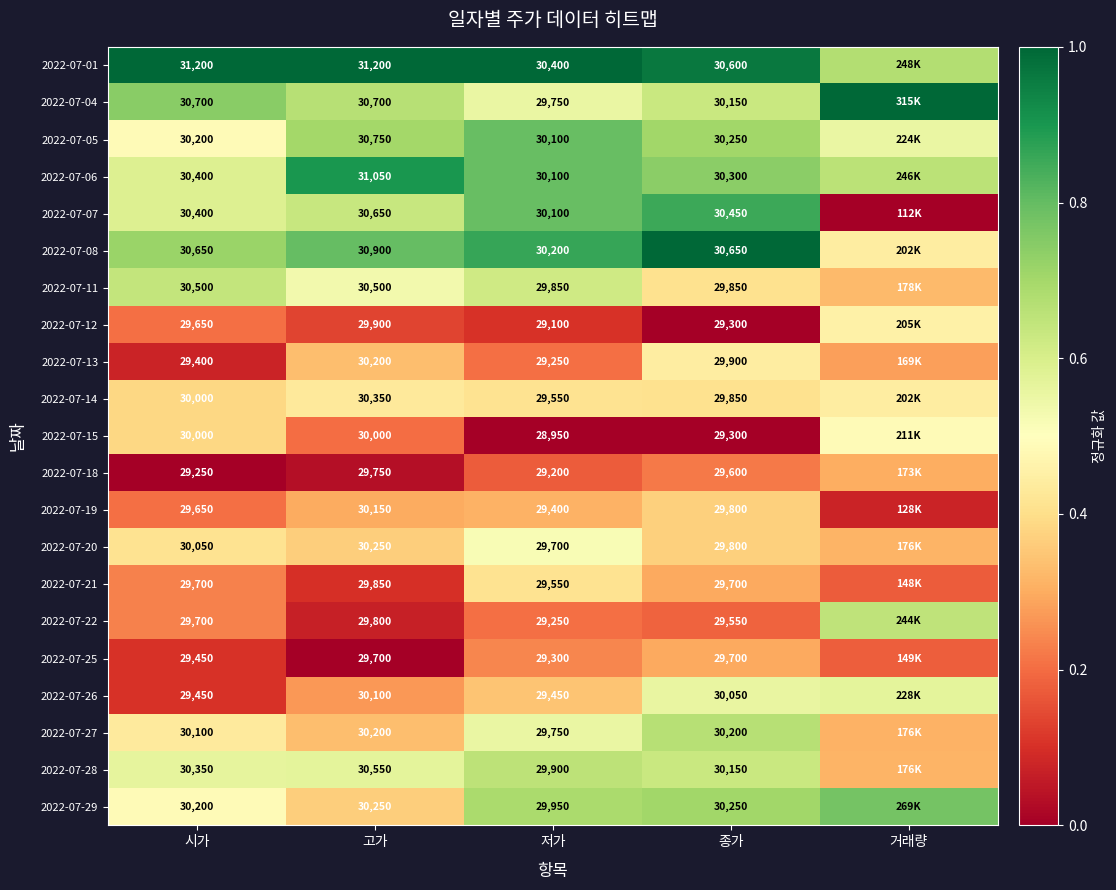

What is the maximum value shown in the chart?

1.0